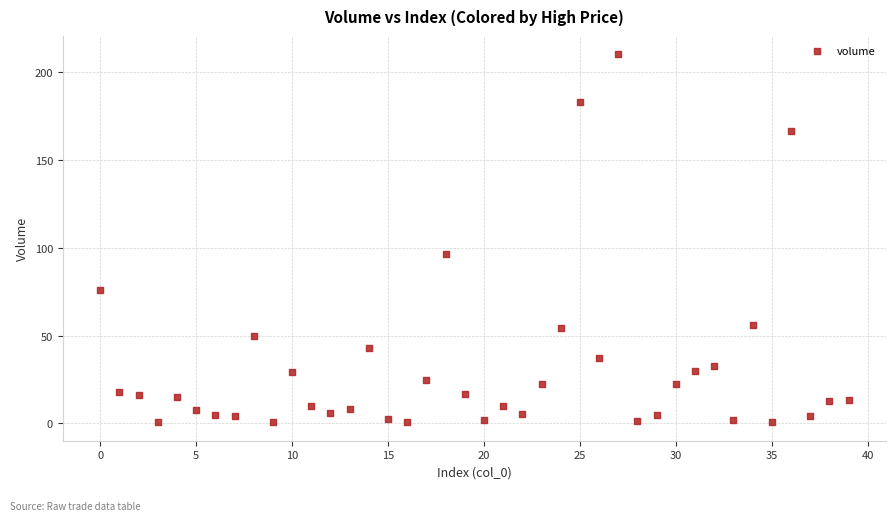

What Y value in the scatter plot is closest to 105?

96.5